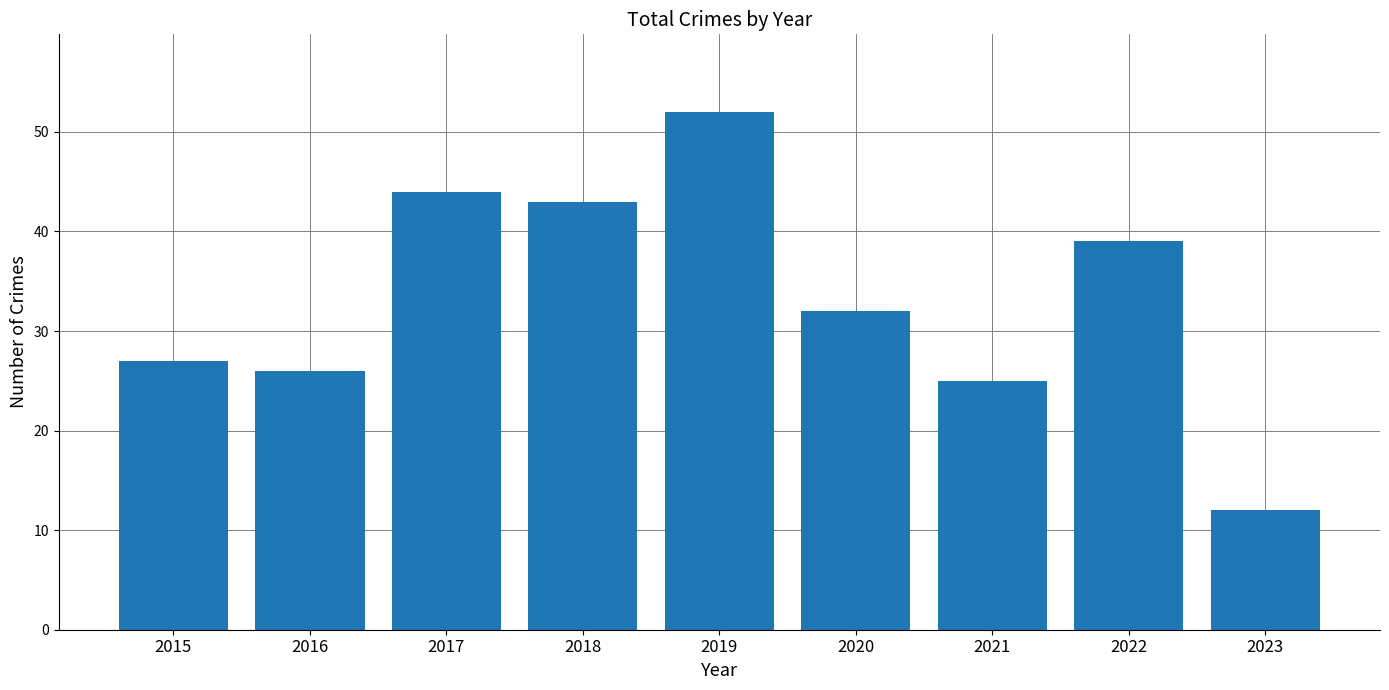

What is the change in value from 2016 to 2022?

+13